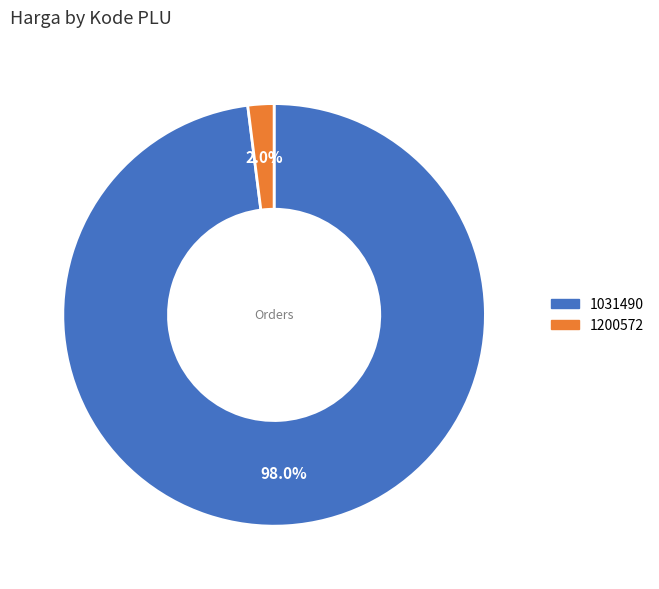

Count the number of slices in the pie.

2